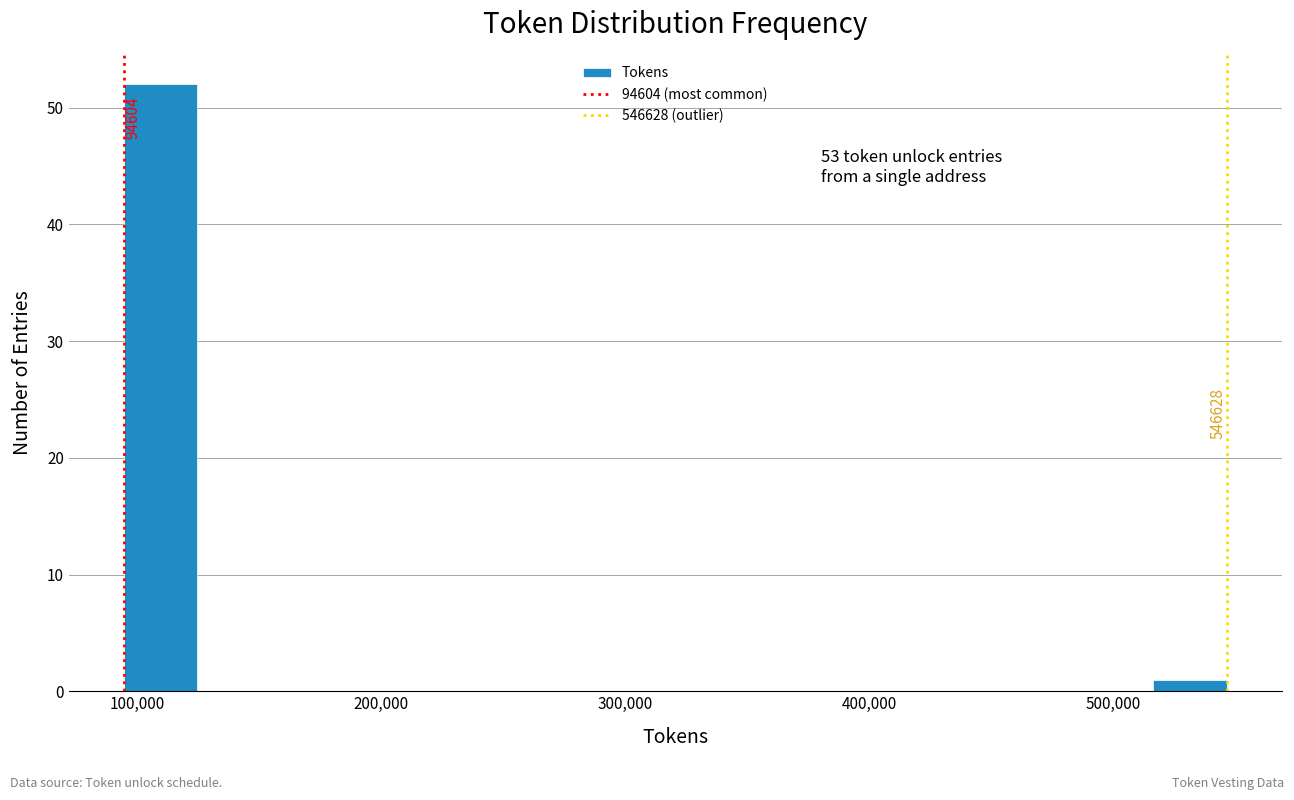

Around what value on the x-axis is the tallest bar? Give the approximate position of its centre, as read against the axis.

110000